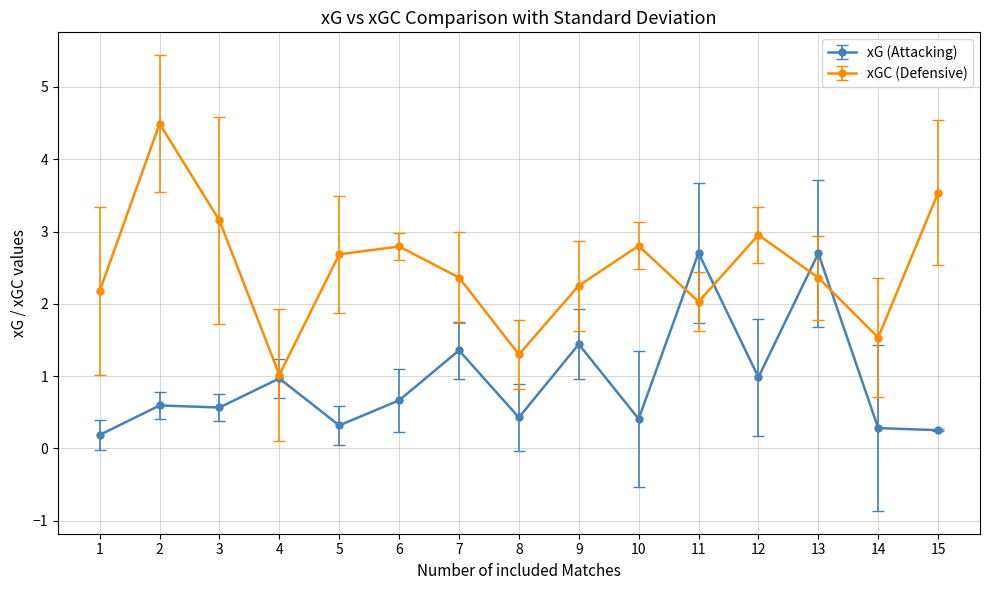

What is the maximum value for xG (Attacking)?

2.7